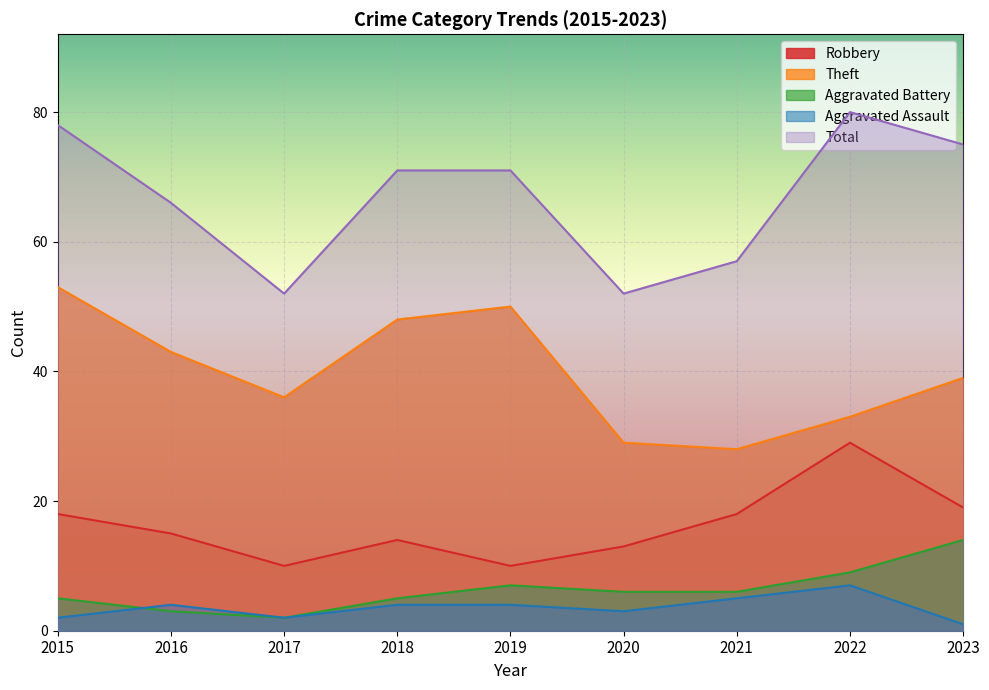

At which label is Robbery closest to 19?

2023